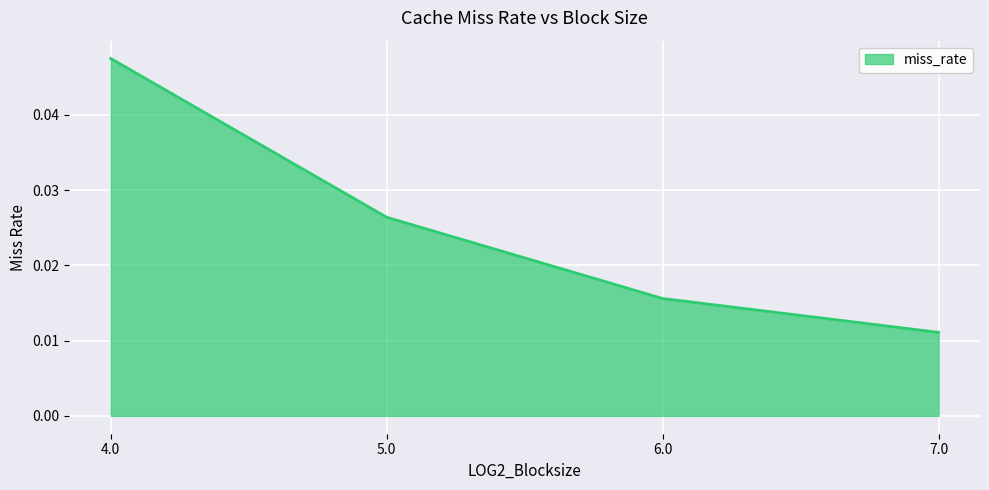

Does the chart have visible grid lines?

Yes